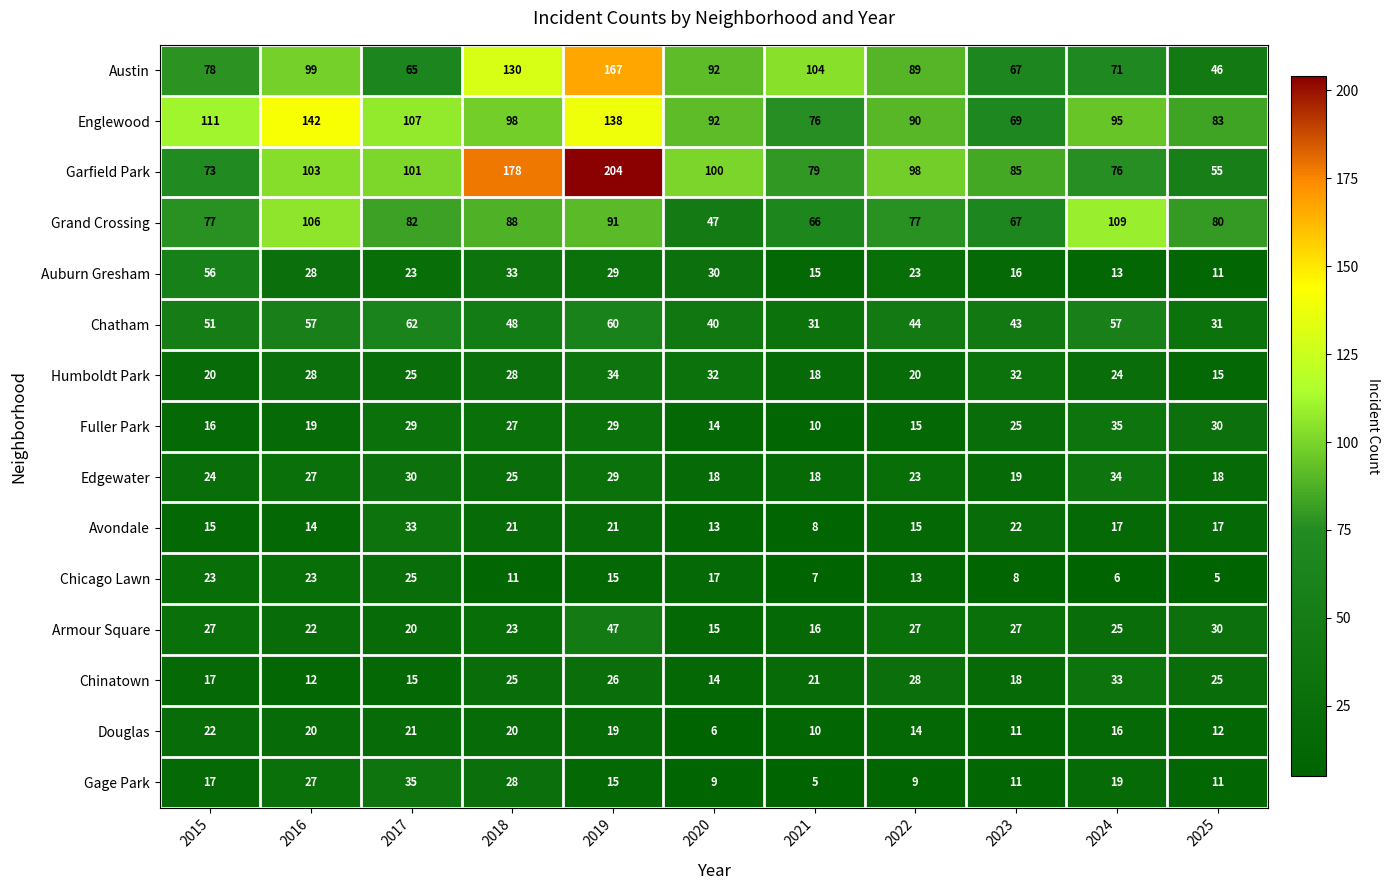

What is the difference between the second highest and minimum values in the Fuller Park series?

20